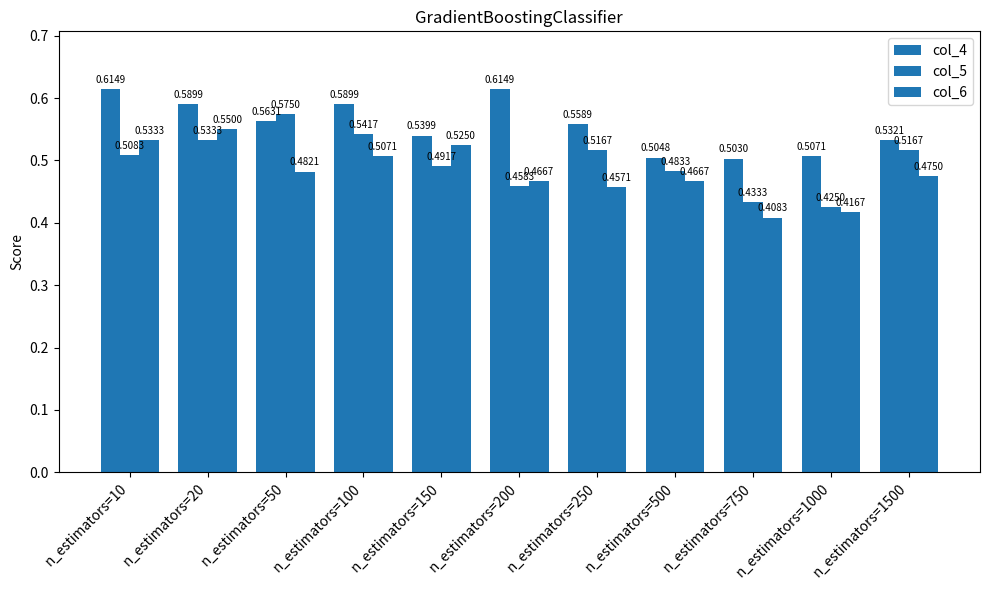

Reading right to left, list all the values displayed in this chart.

col_4: 0.5	0.5	0.5	0.5	0.6	0.6	0.5	0.6	0.6	0.6	0.6
col_5: 0.5	0.4	0.4	0.5	0.5	0.5	0.5	0.5	0.6	0.5	0.5
col_6: 0.5	0.4	0.4	0.5	0.5	0.5	0.5	0.5	0.5	0.6	0.5